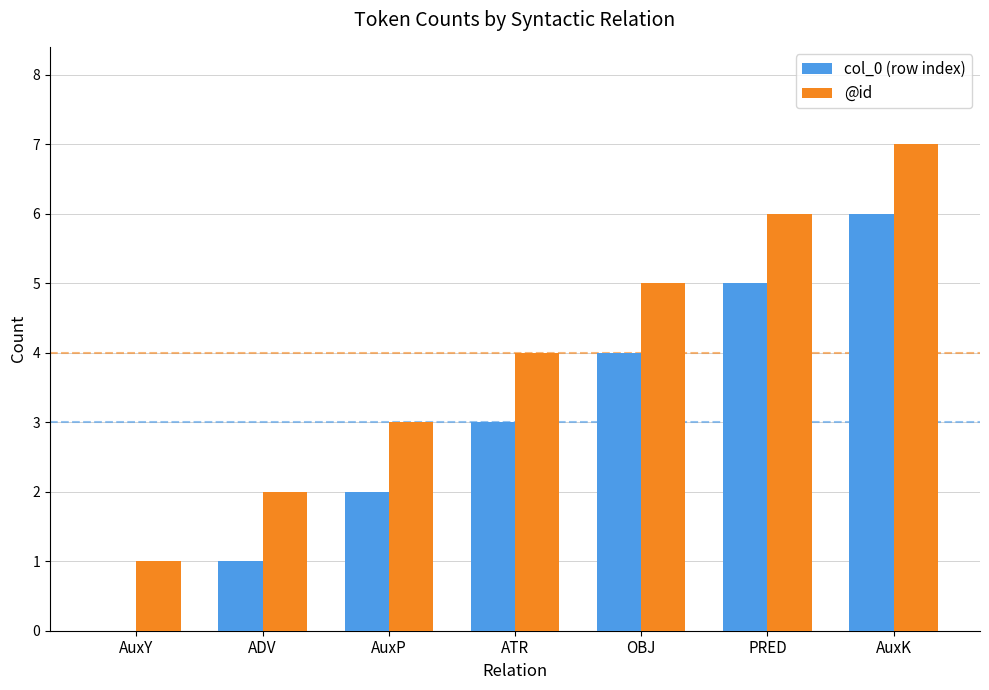

How many groups of bars are there?

7